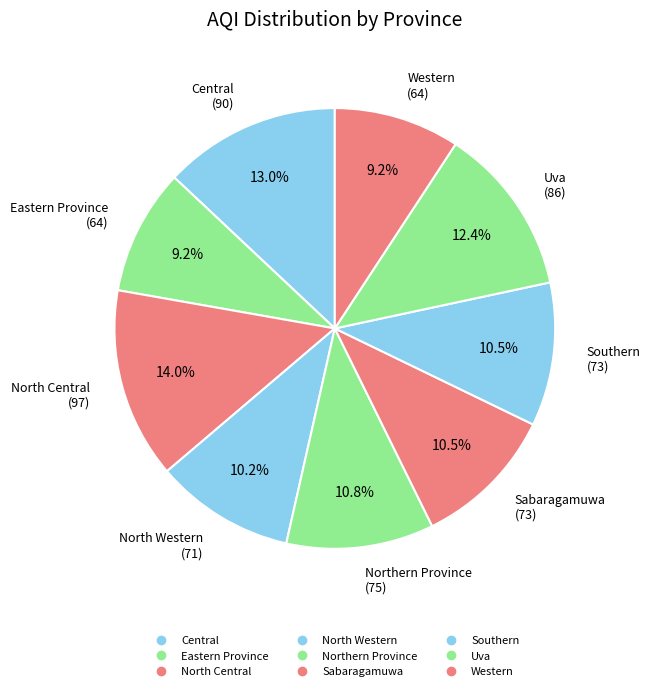

Is the sum of Sabaragamuwa and Western greater than half?

No